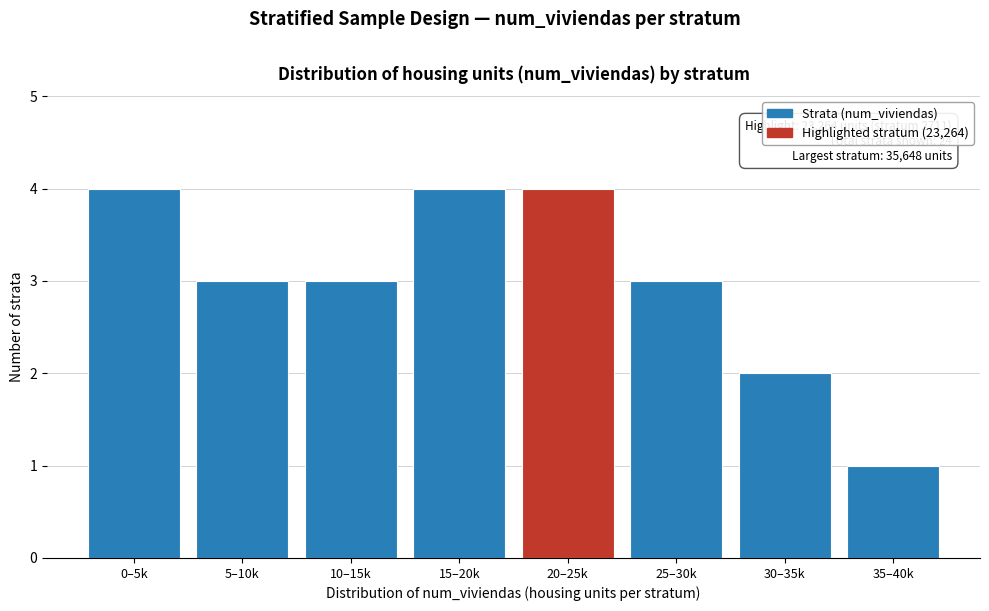

Reading left to right, extract all data points from this chart.

0–5k=4	5–10k=3	10–15k=3	15–20k=4	20–25k=4	25–30k=3	30–35k=2	35–40k=1